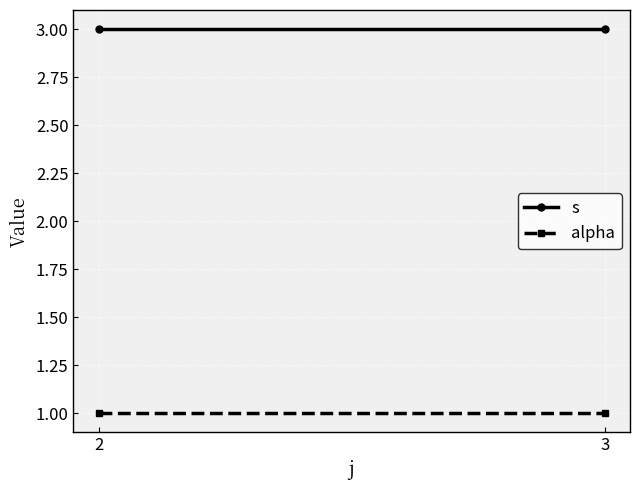

Reading left to right, transcribe all the data shown in this chart.

s: 2=3	3=3
alpha: 2=1	3=1